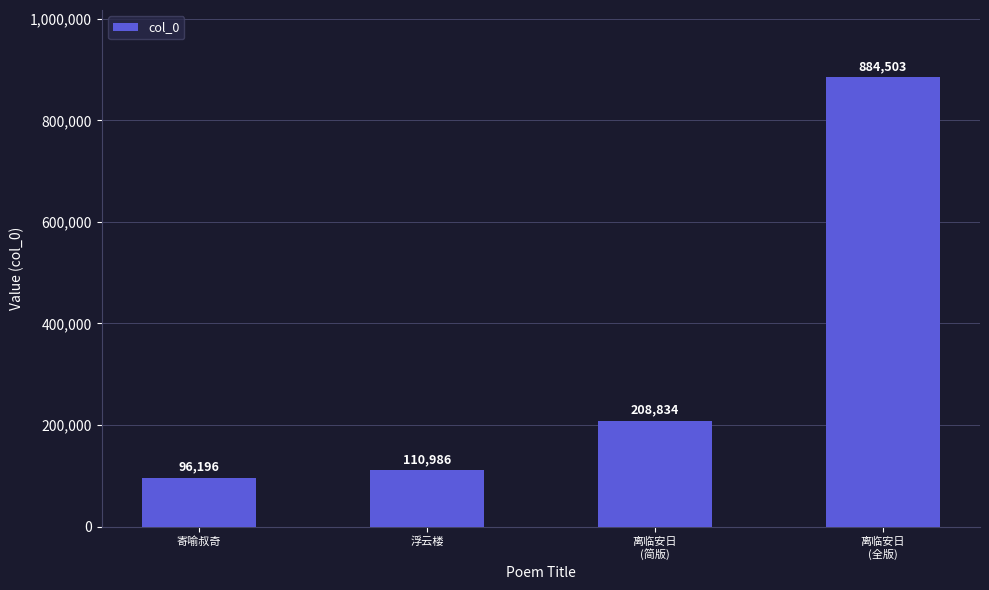

What is the average value?

325130